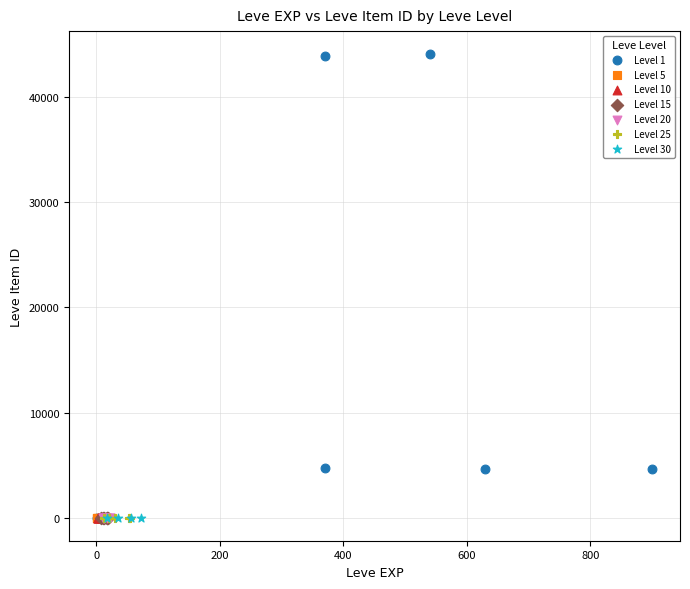

Which series contains the highest Y value?

Level 1